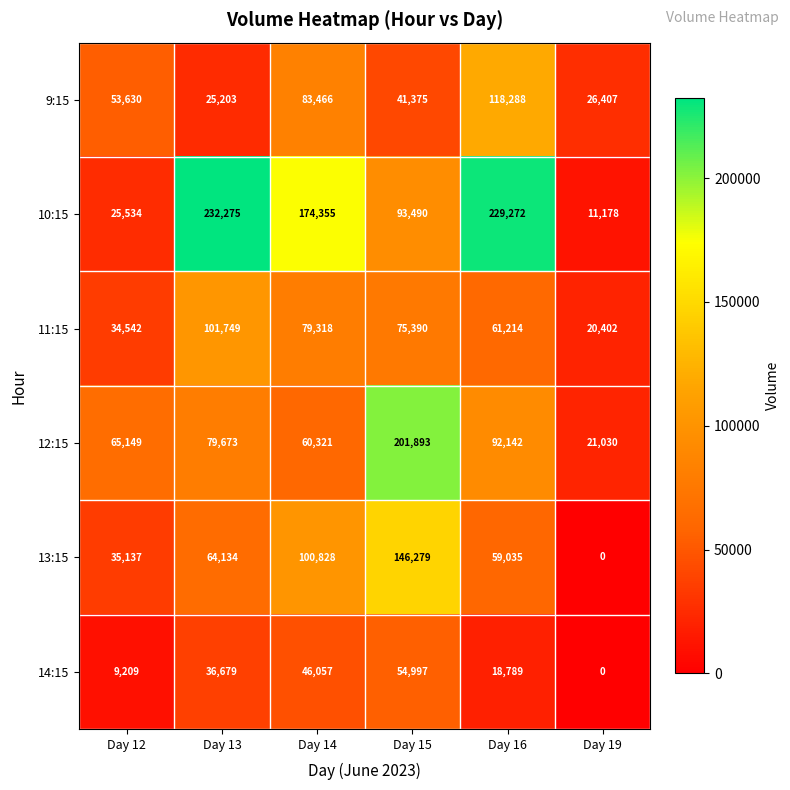

At Day 13, list the series in order from smallest to largest.

9:15, 14:15, 13:15, 12:15, 11:15, 10:15